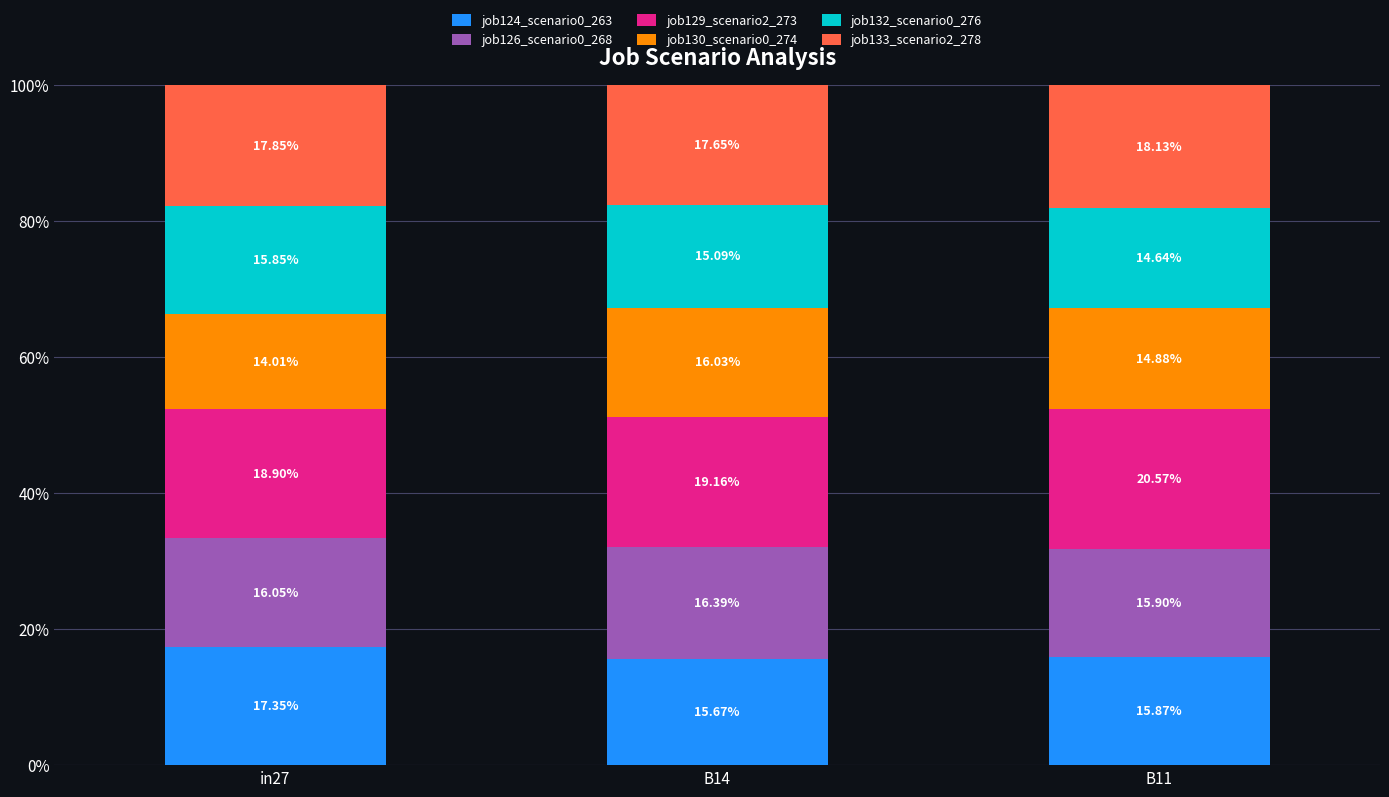

Count the number of data series in this chart.

6